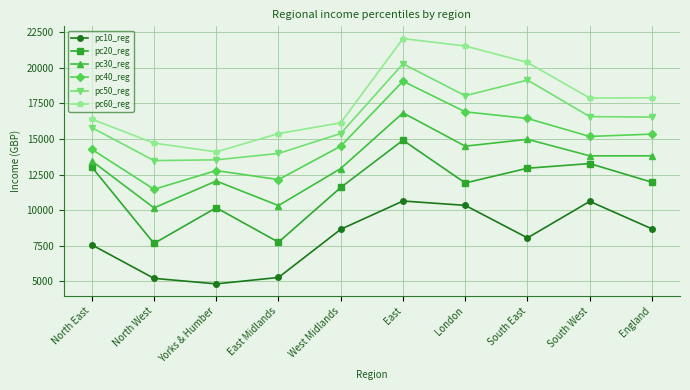

What is the difference between the highest and lowest values at England?

9204.0